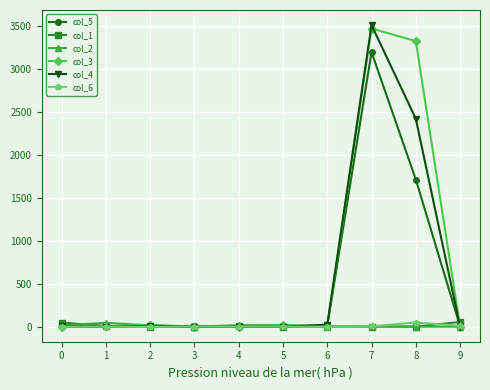

What is the difference between the second highest and second lowest values in the col_4 series?

2422